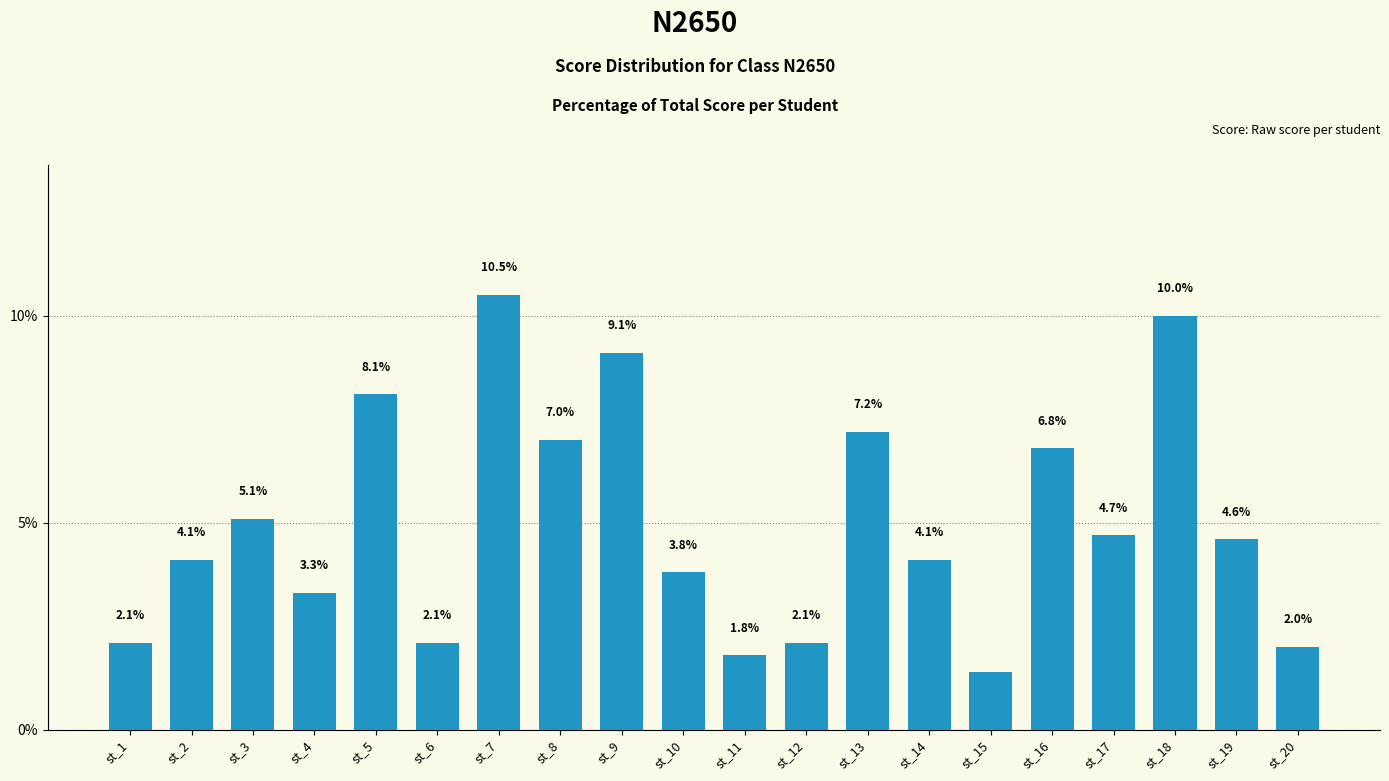

True or false: the data shows 6.8 at st_16.

True